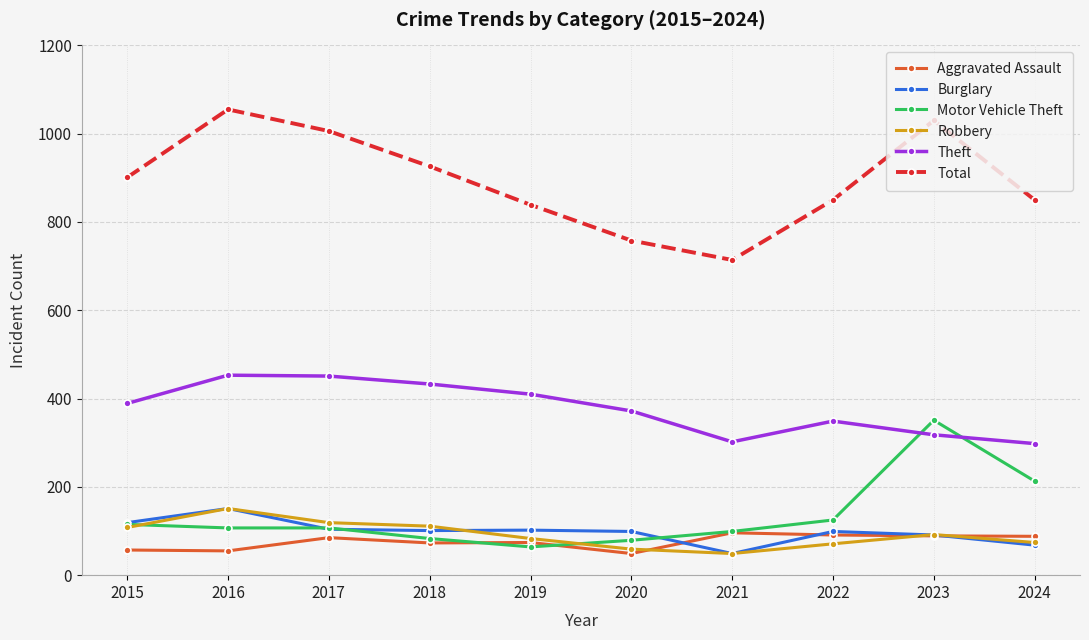

Which series has the largest total across all categories?

Total